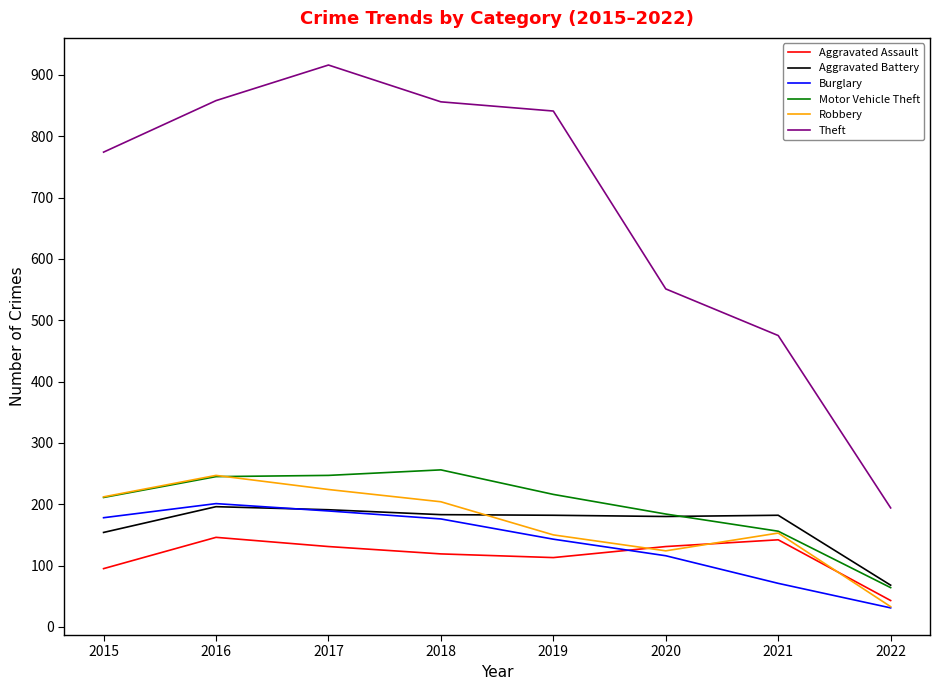

What is the maximum value shown in the chart?

916